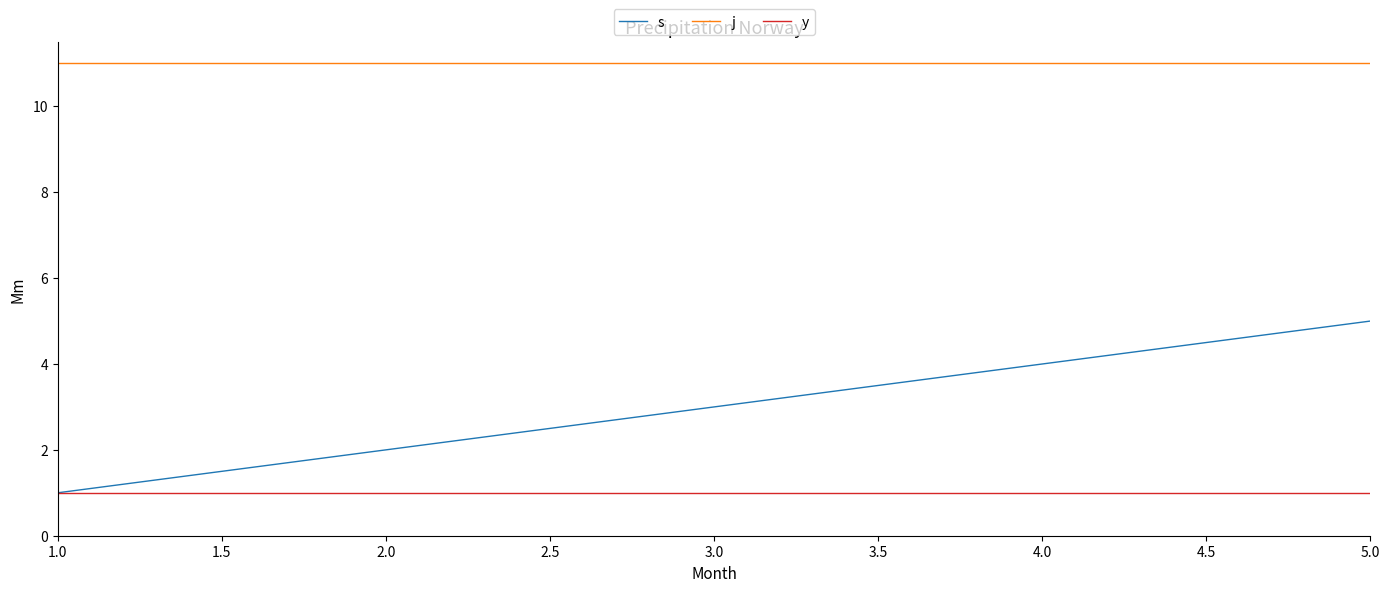

True or false: s and j cross at least once.

False